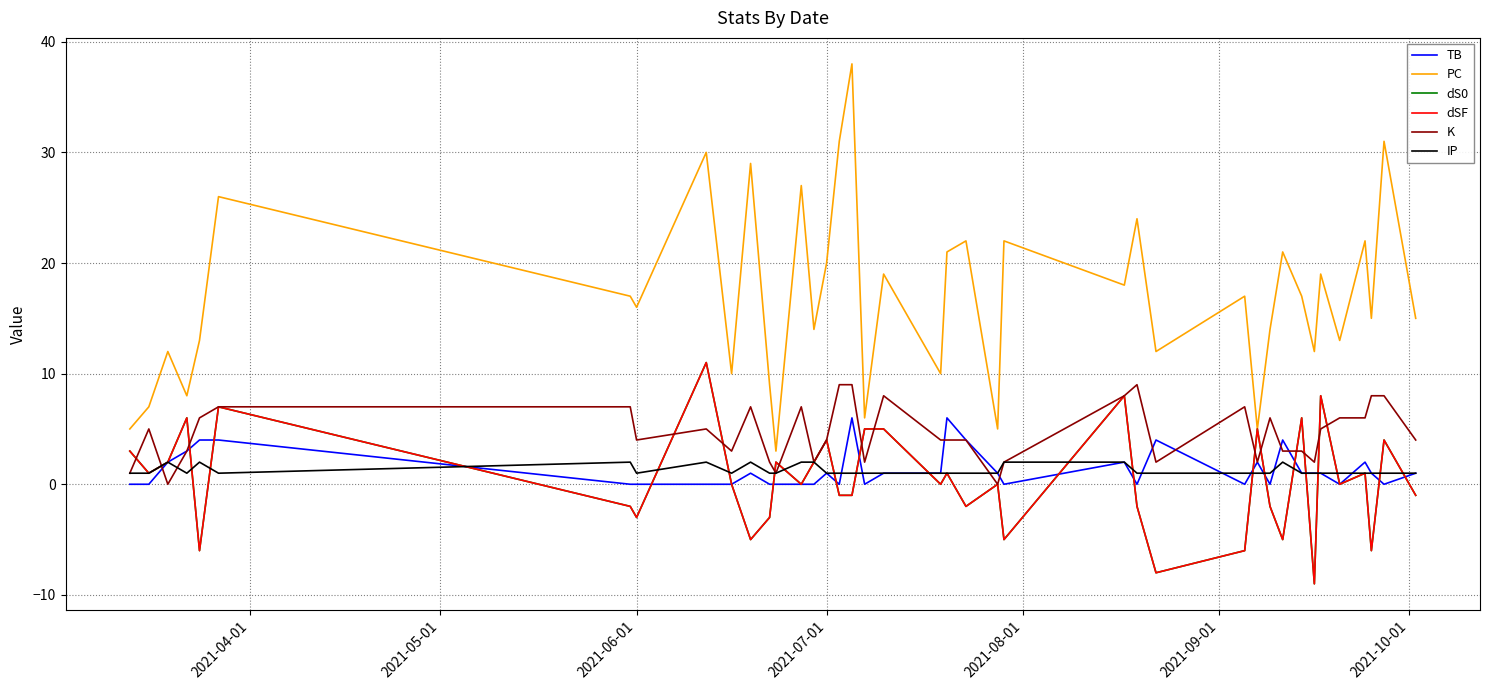

Is this an area chart (filled region under the line)?

No